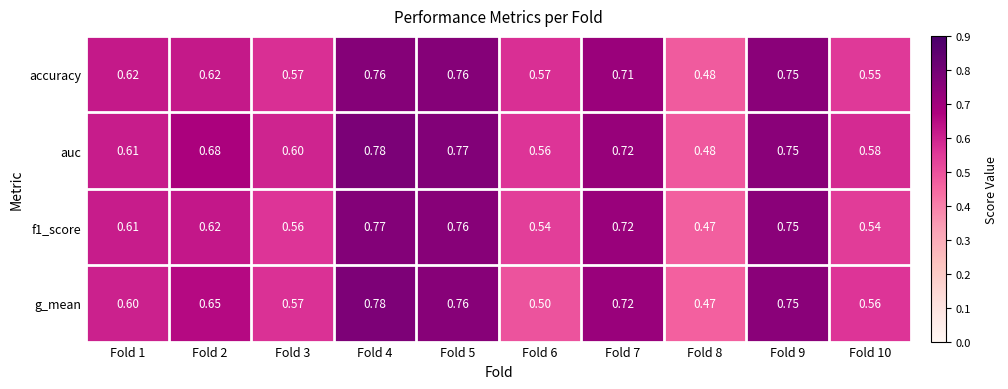

What is the spread (max minus min) of values at Fold 2?

0.1